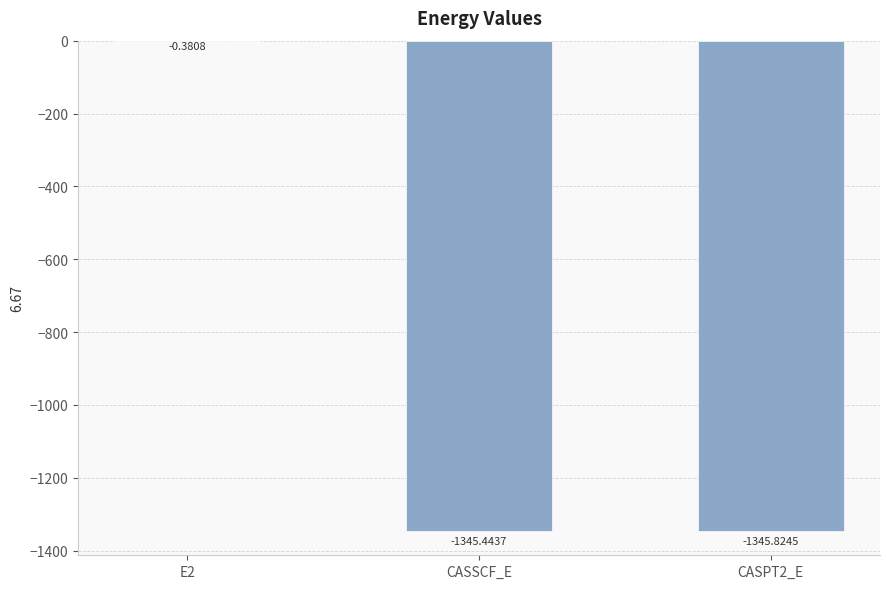

Where is the data nearest to the value -673?

CASSCF_E